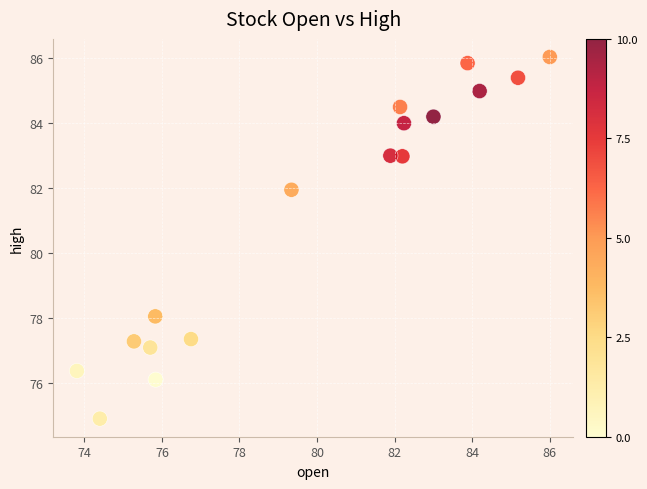

What is the range of Y values (max minus min)?

11.1